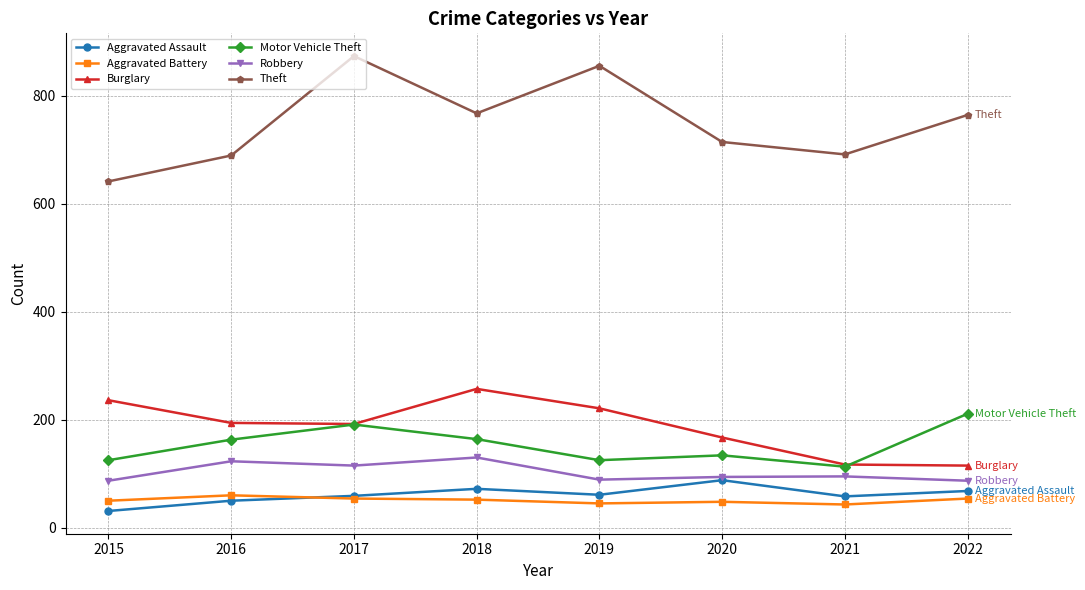

Does the chart display data point markers on the line(s)?

Yes